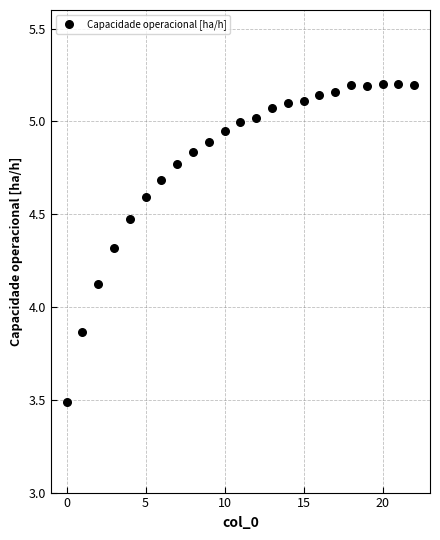

What is the range of Y values (max minus min)?

1.7